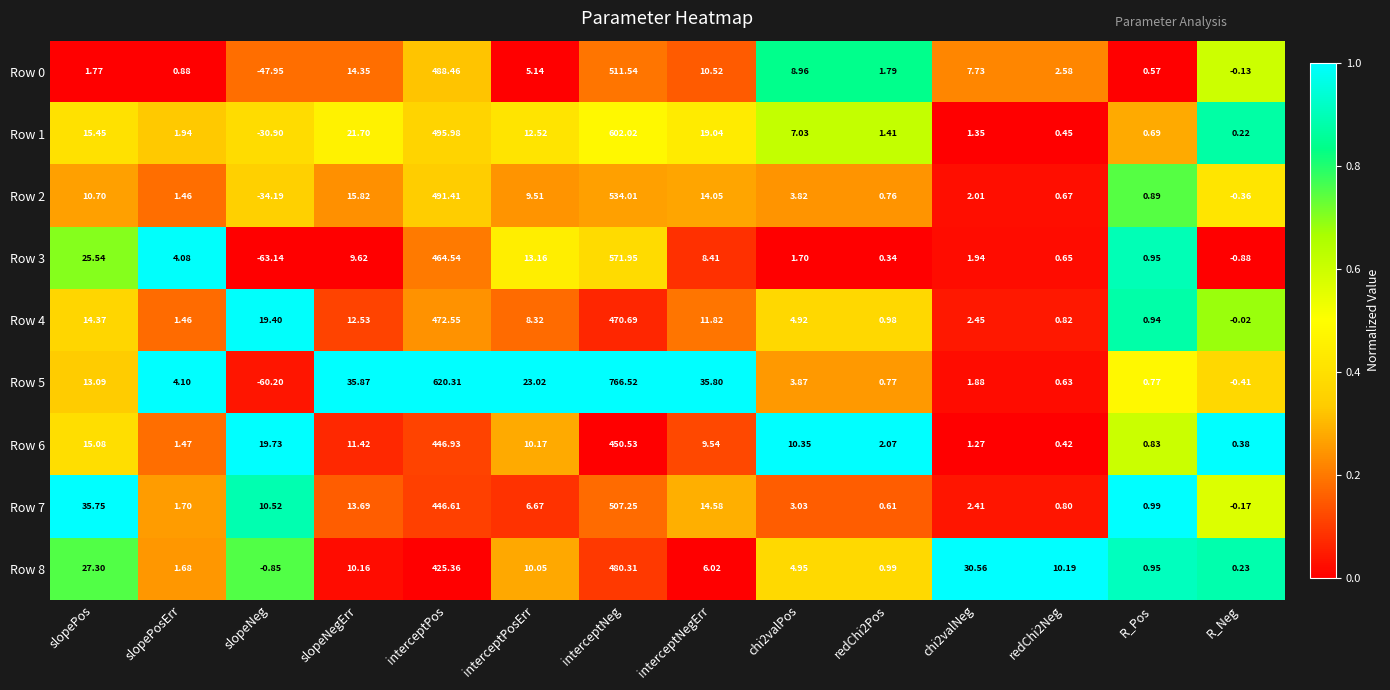

At which category is the sum across all series the highest?

interceptNeg